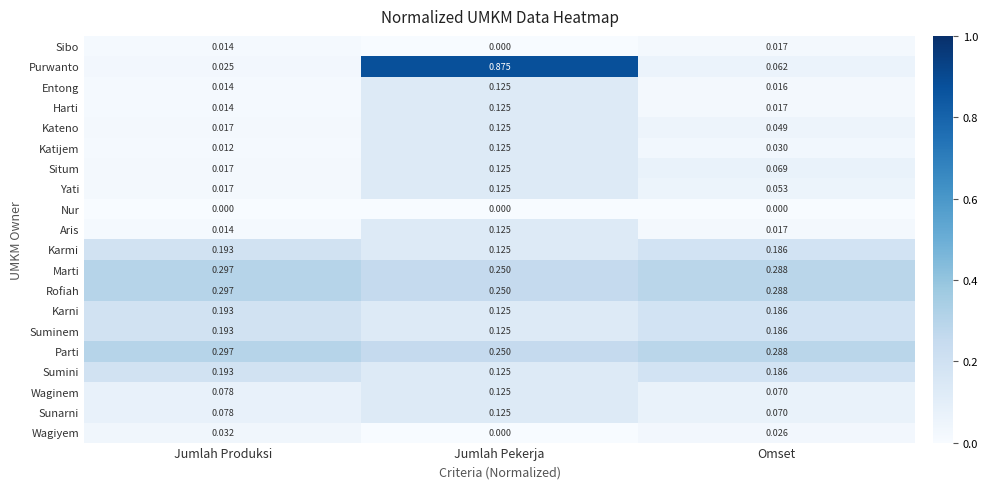

How many series are shown in this chart?

20